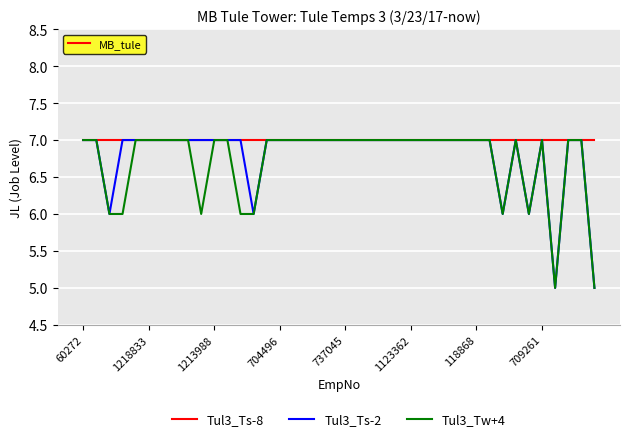

How many distinct data groups are displayed?

3